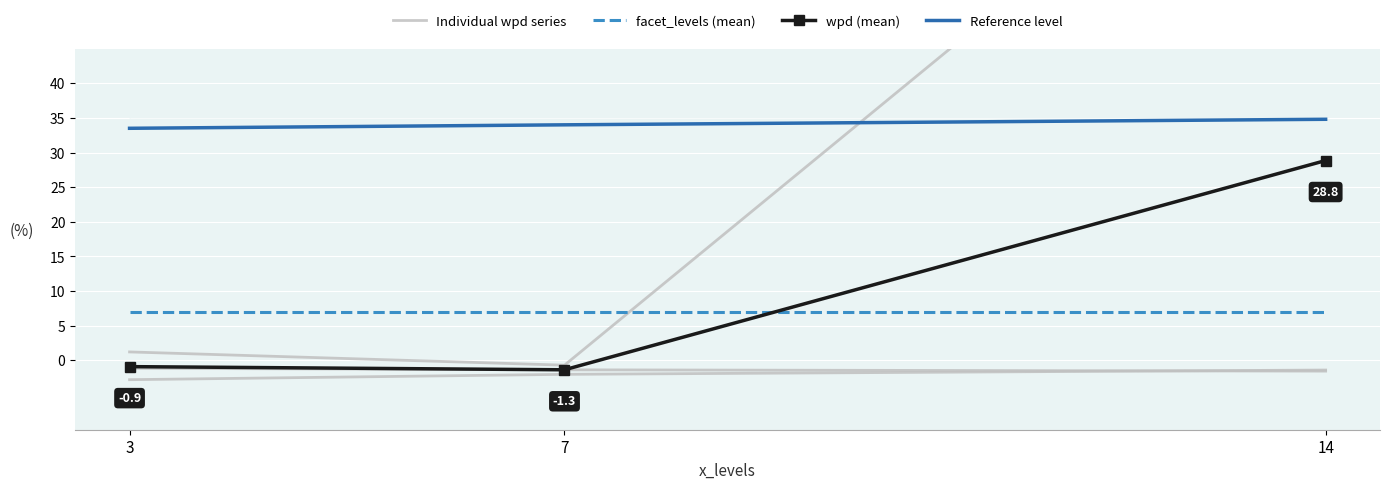

Rank the series at 14 from highest to lowest value.

Reference level, wpd (mean), facet_levels (mean), Individual wpd series